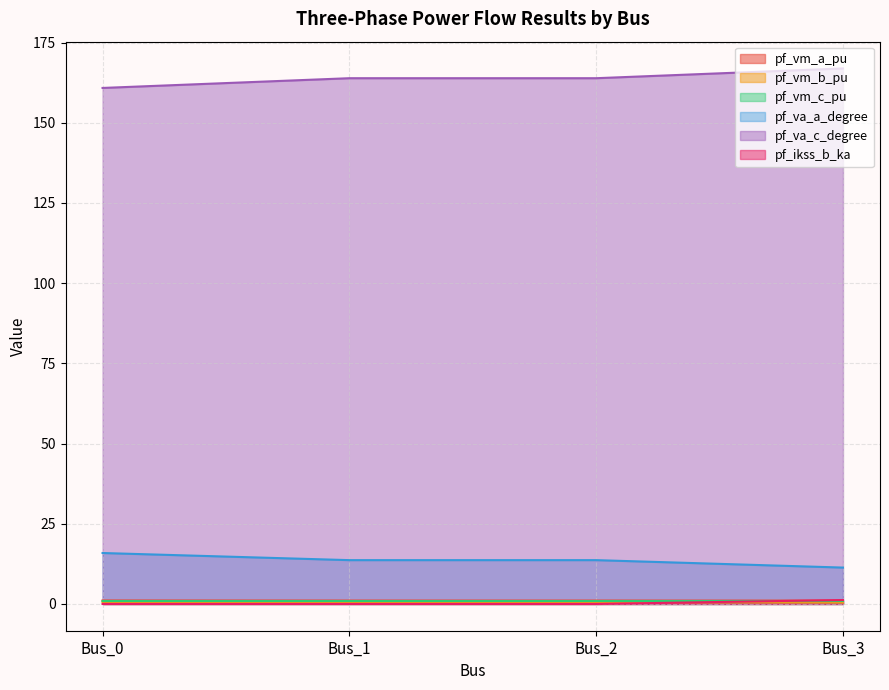

Reading right to left, transcribe all the data shown in this chart.

pf_vm_a_pu: Bus_3=1.0	Bus_2=1.1	Bus_1=1.1	Bus_0=1.1
pf_vm_b_pu: Bus_3=0.4	Bus_2=0.5	Bus_1=0.5	Bus_0=0.6
pf_vm_c_pu: Bus_3=0.9	Bus_2=0.9	Bus_1=0.9	Bus_0=0.9
pf_va_a_degree: Bus_3=11.3	Bus_2=13.7	Bus_1=13.7	Bus_0=15.9
pf_va_c_degree: Bus_3=166.9	Bus_2=163.9	Bus_1=163.9	Bus_0=160.9
pf_ikss_b_ka: Bus_3=1.2	Bus_2=0.0	Bus_1=0.0	Bus_0=0.0